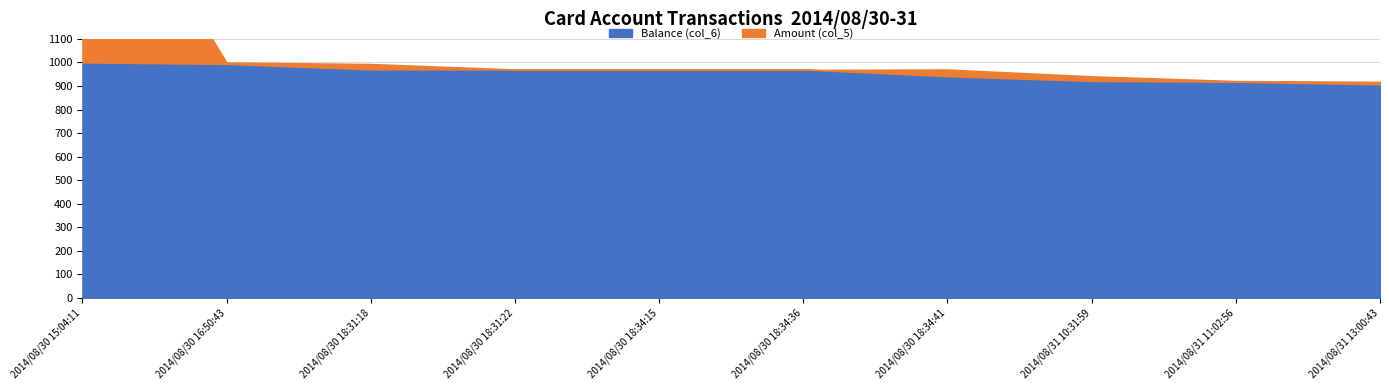

The Balance (col_6) series shows 968.2 at 2014/08/30 18:34:15. True or false?

True